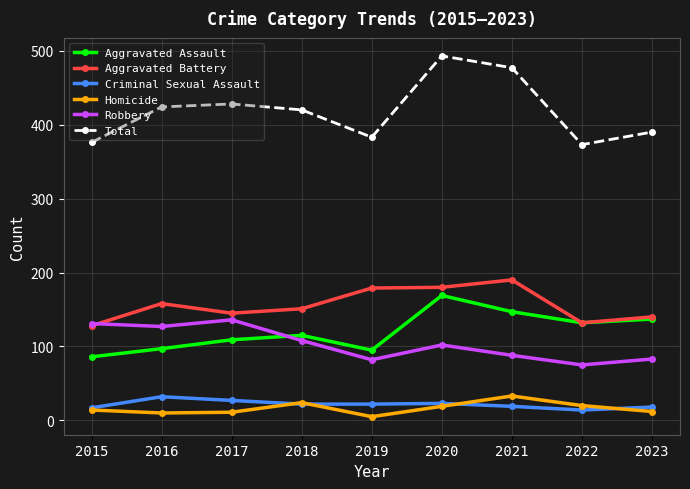

What is the total value across all series at 2022?

746